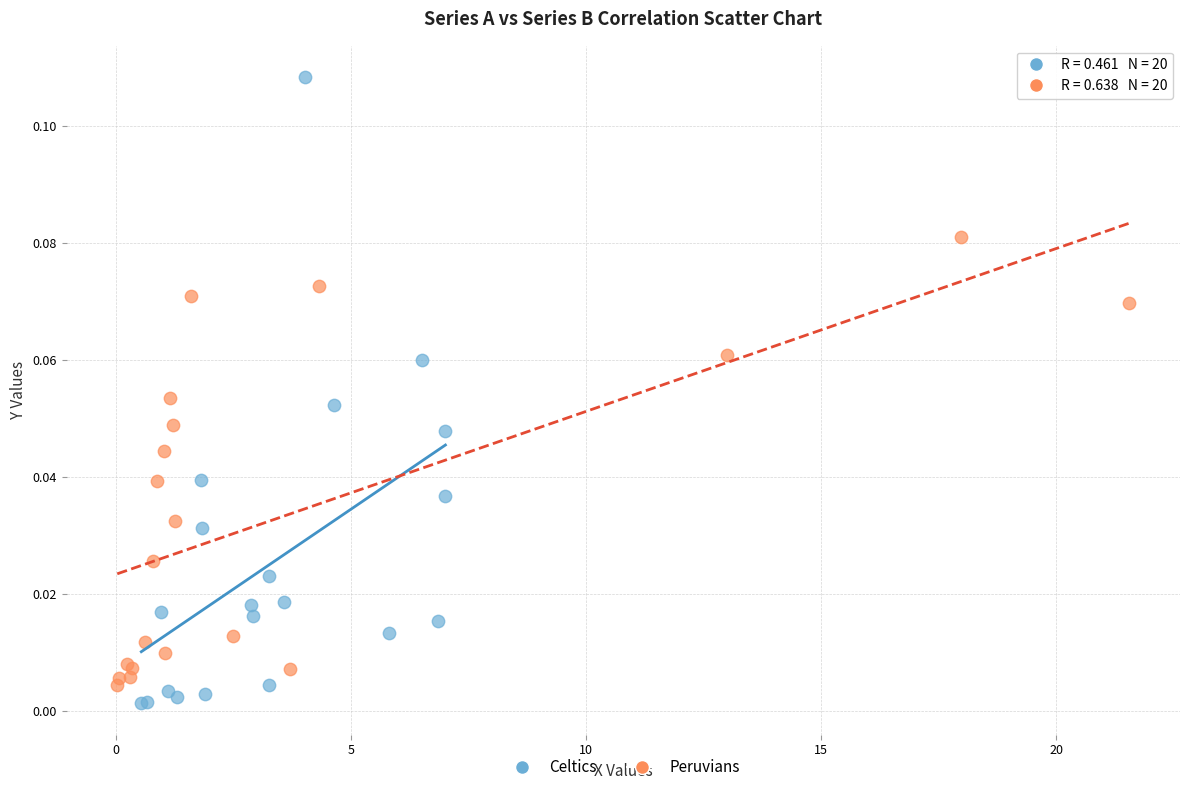

Which series has the widest spread of Y values?

Celtics